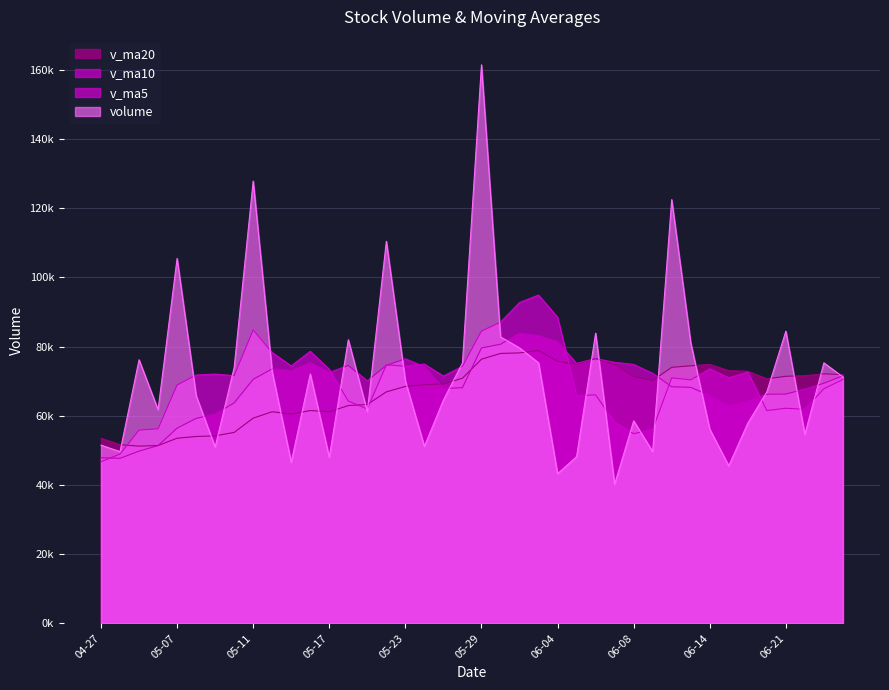

What is the approximate value of volume at 2018-05-15?

46582.9